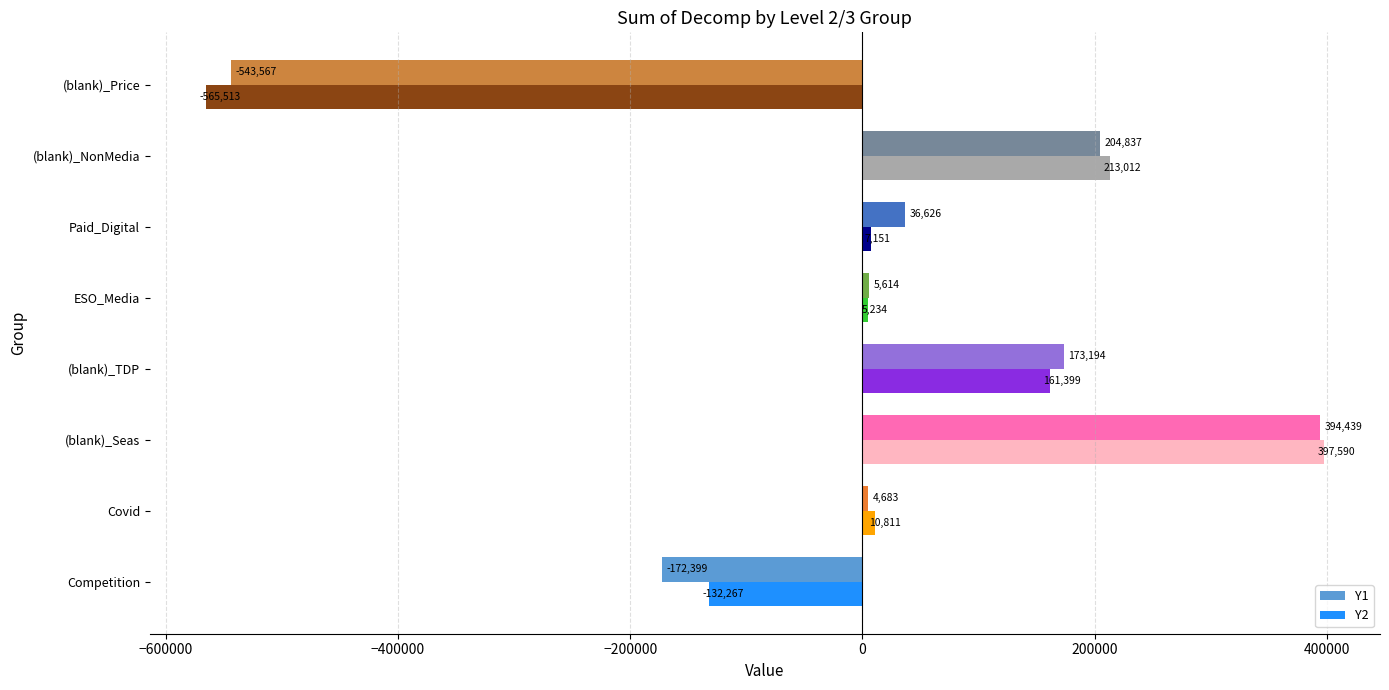

At which label does Y2 reach its peak?

(blank)_Seas